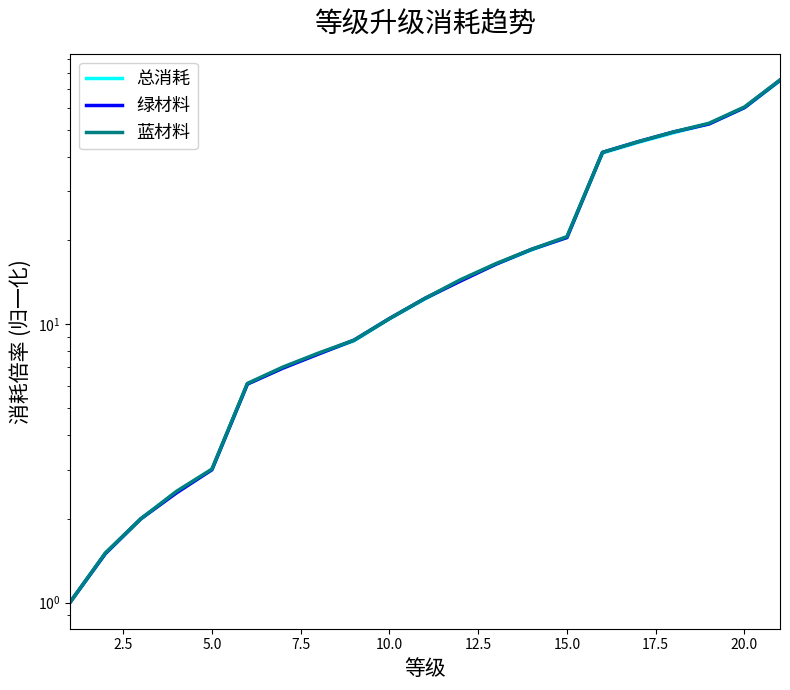

Does the chart display data point markers on the line(s)?

No